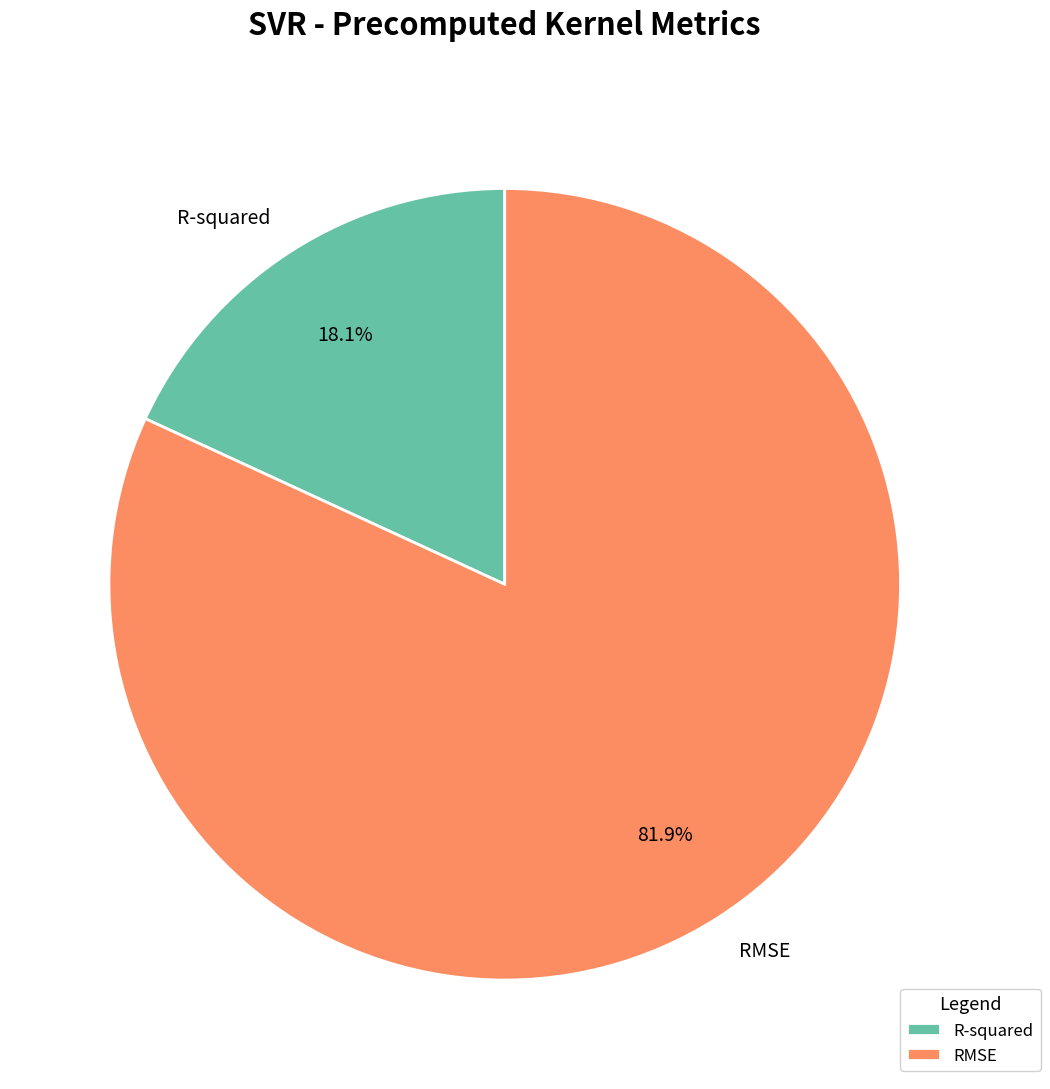

Count the number of slices in the pie.

2